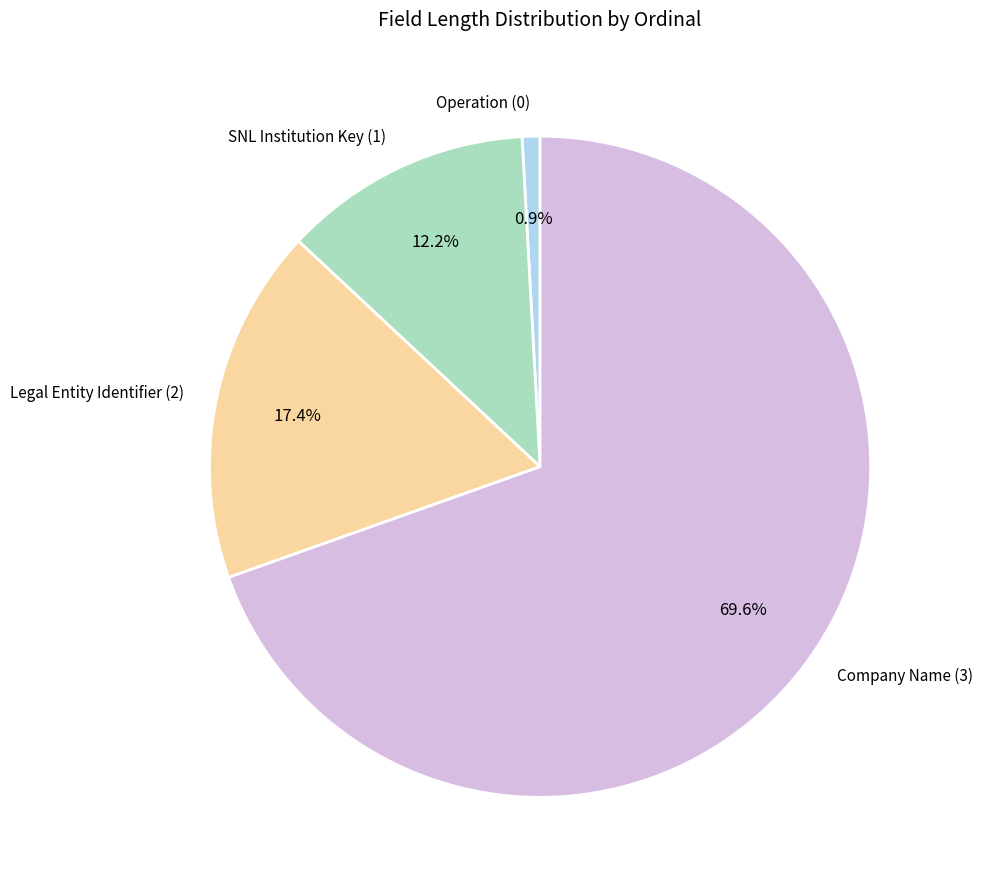

The SNL Institution Key (1) slice represents 12% of the pie. True or false?

True